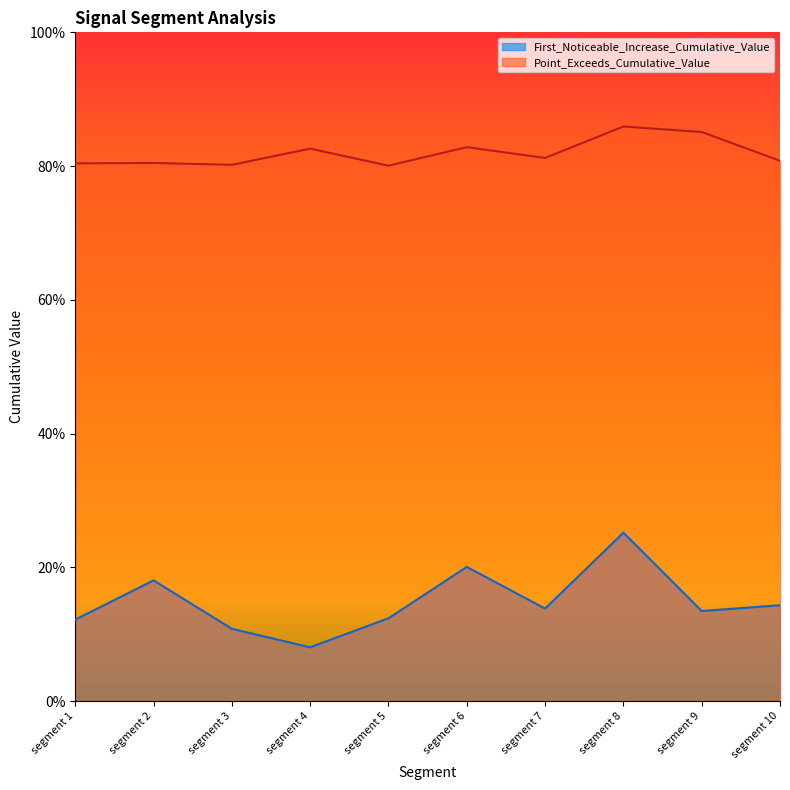

How many interior local valleys does the Point_Exceeds_Cumulative_Value series have?

3